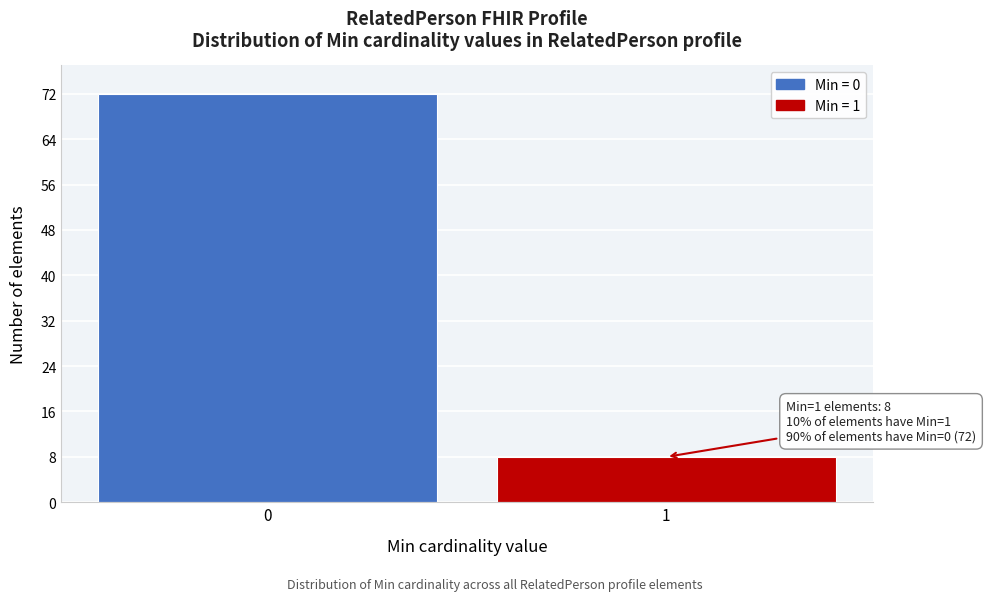

Reading left to right, what are all the values shown in this chart?

0=72	1=8